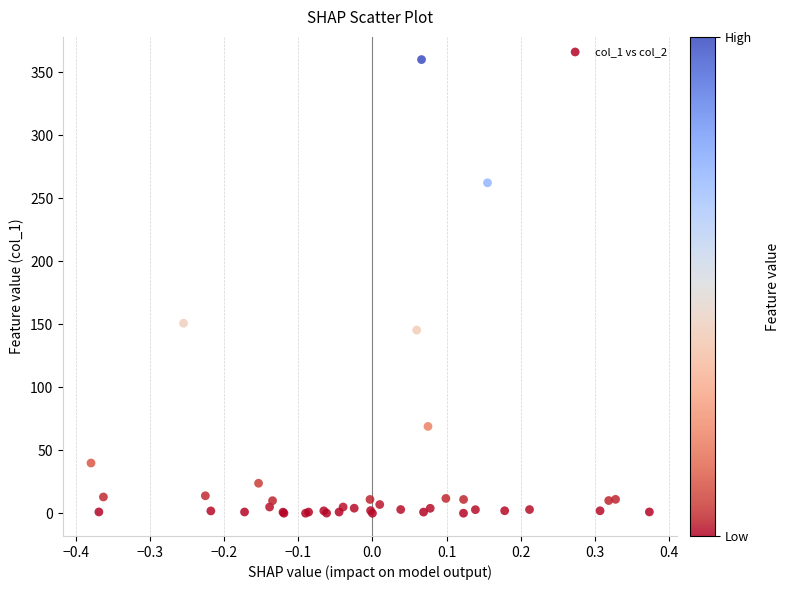

What Y value in the scatter plot is closest to 180?

150.8